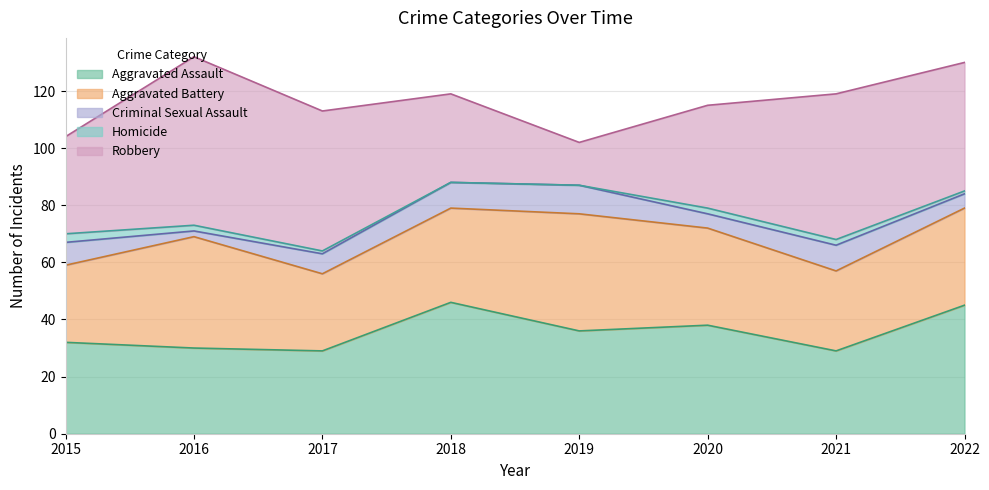

How many lines are shown in the chart?

5